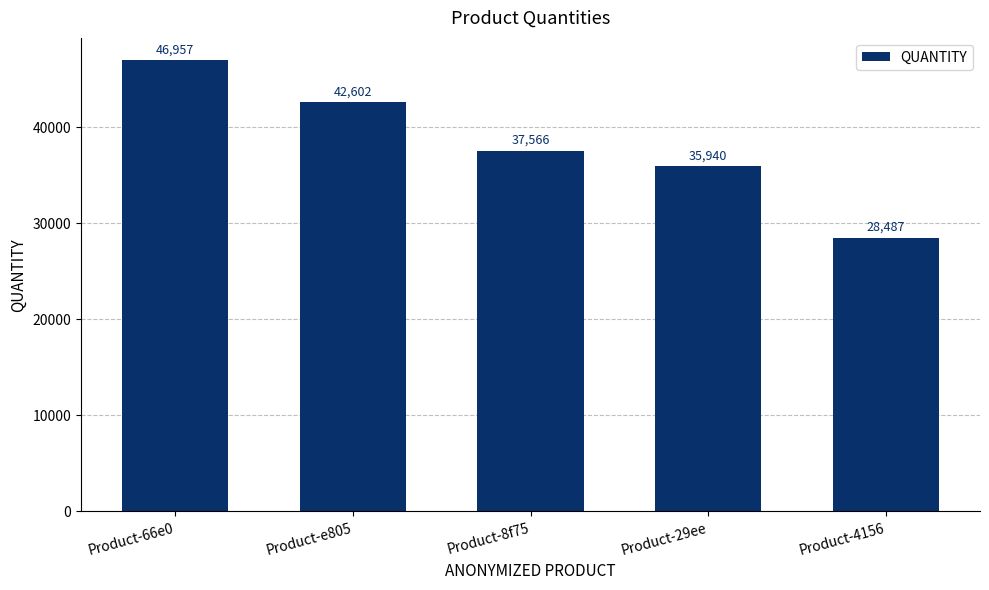

Reading left to right, extract all data points from this chart.

Product-66e0=46957	Product-e805=42602	Product-8f75=37566	Product-29ee=35940	Product-4156=28487